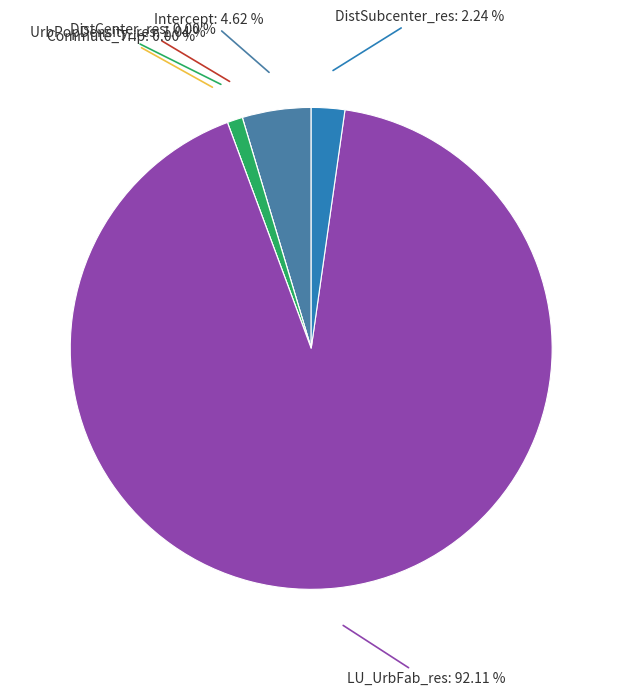

To the nearest percent, what portion does DistSubcenter_res represent?

2%